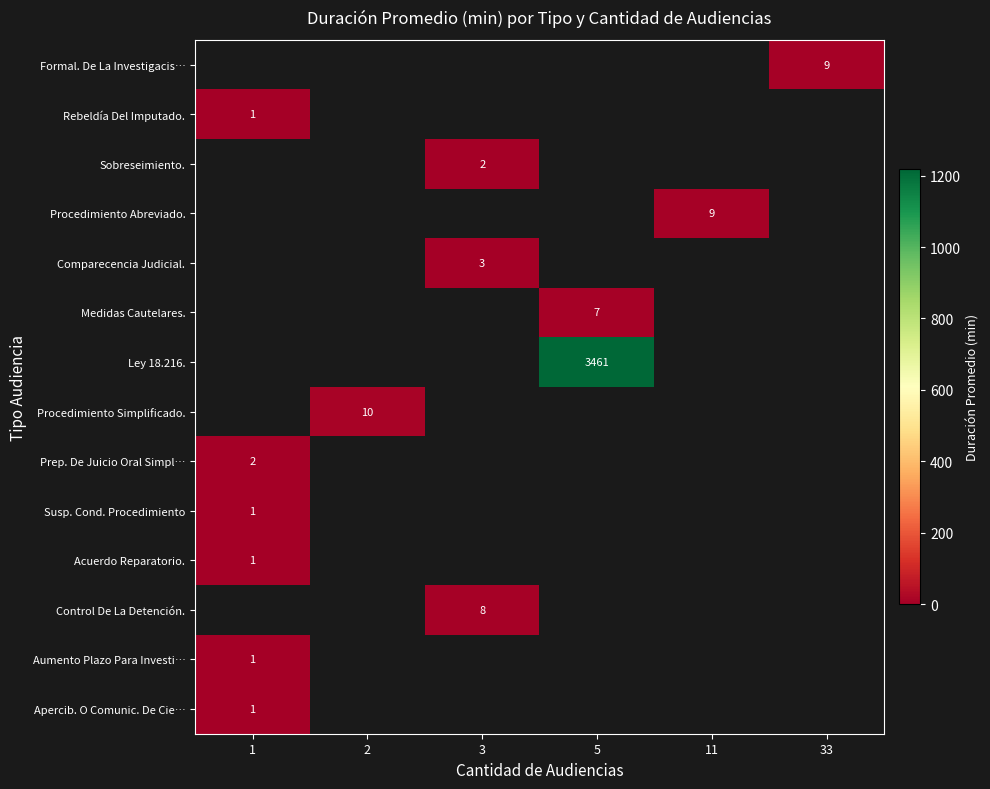

What is the smallest value displayed?

1.0